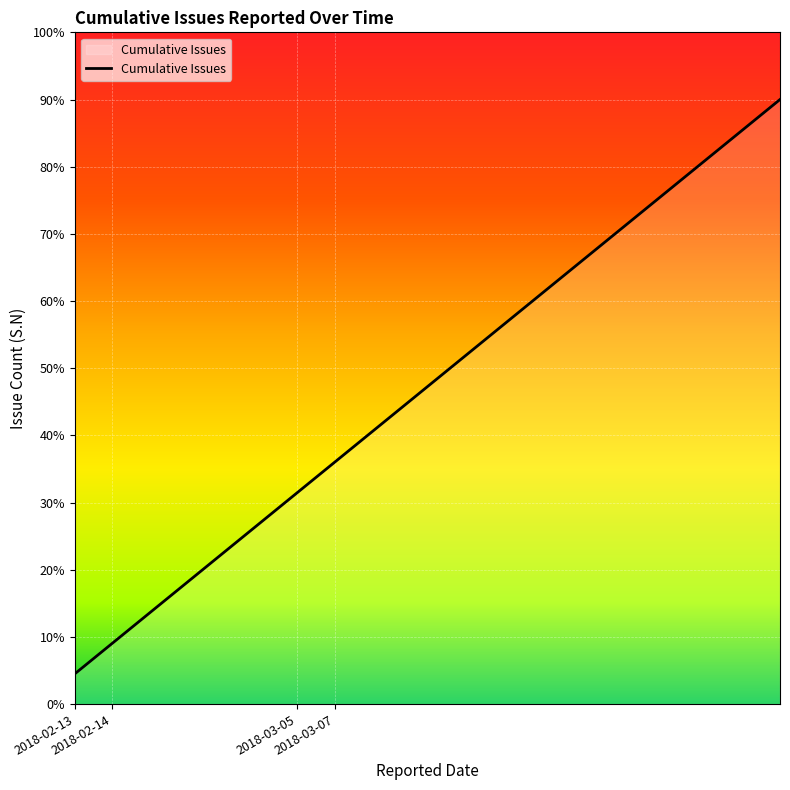

What is the difference between the maximum and minimum values?

85.5